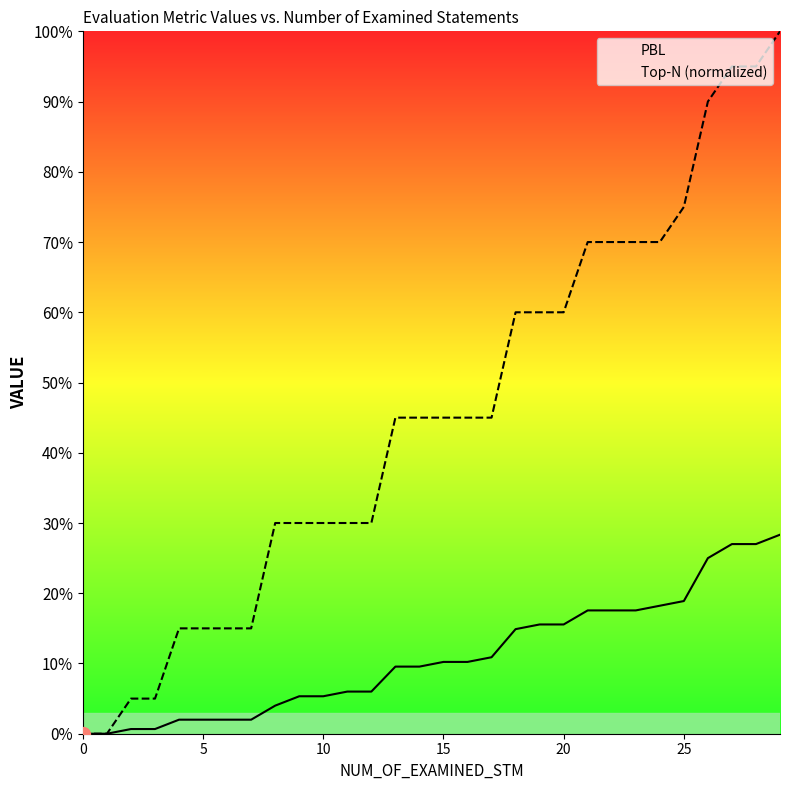

True or false: PBL and Top-N intersect in this chart.

False